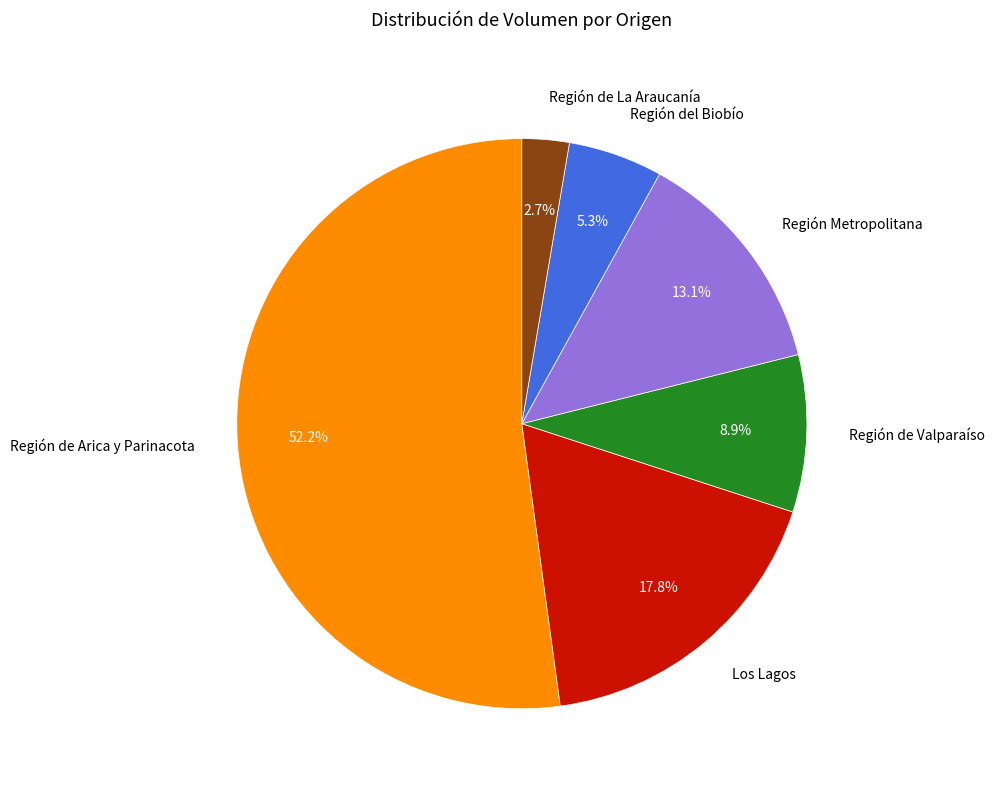

What is the smallest slice in the pie chart?

Región de La Araucanía